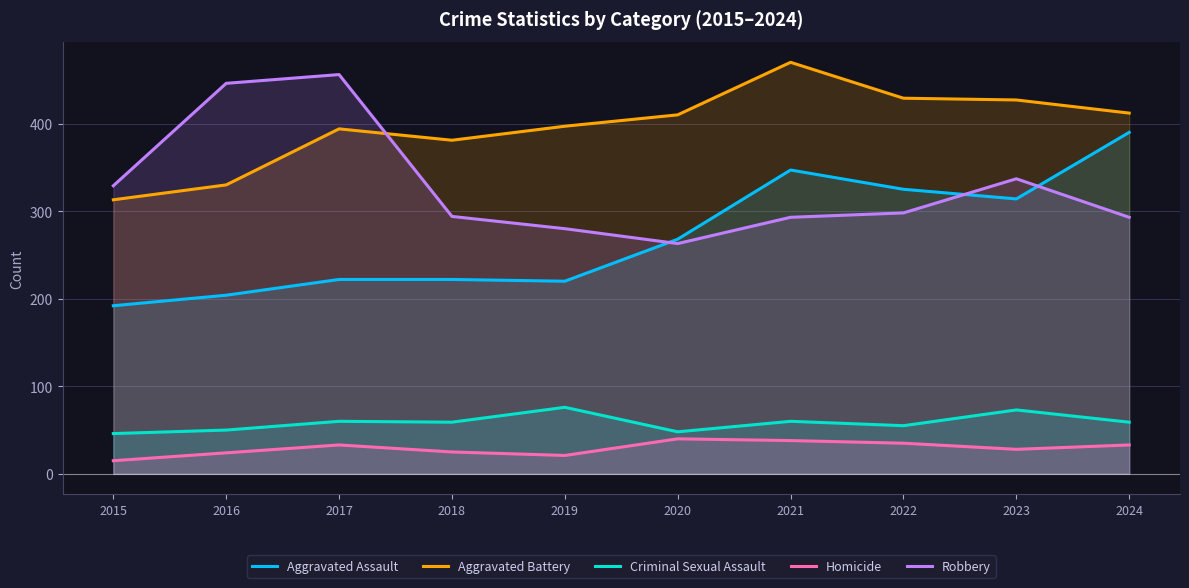

What is the difference between the second highest and second lowest values in the Aggravated Assault series?

143